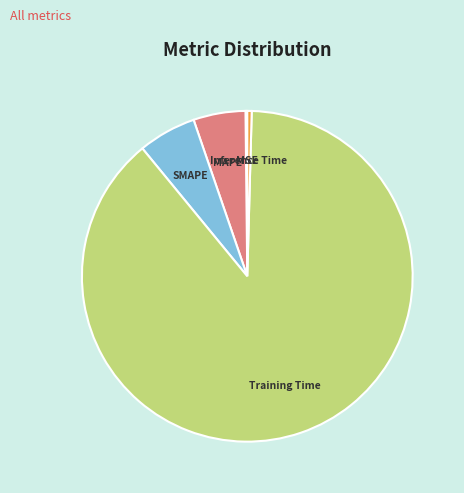

Which slice represents more than half of the pie?

Training Time